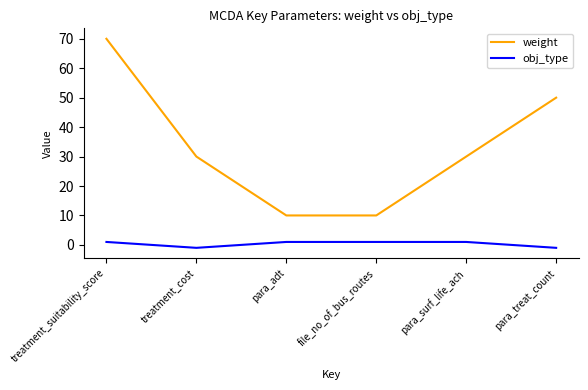

Between file_no_of_bus_routes and para_treat_count, which series saw the biggest shift?

weight